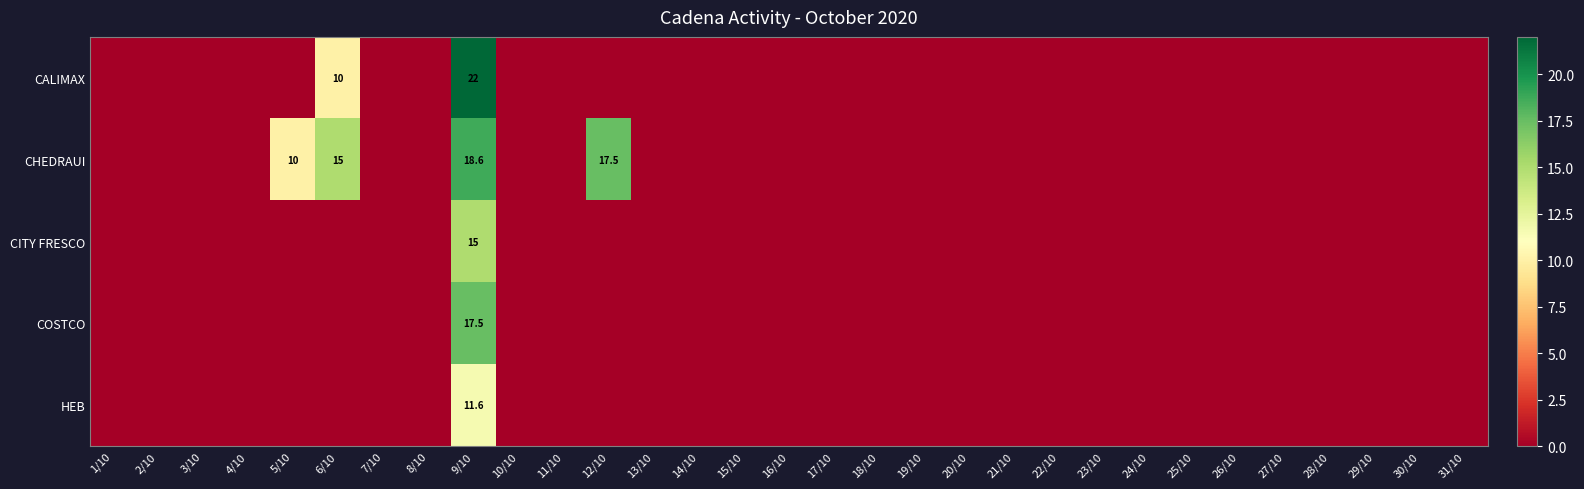

The value of CHEDRAUI at 9/10 is 18.6. True or false?

True